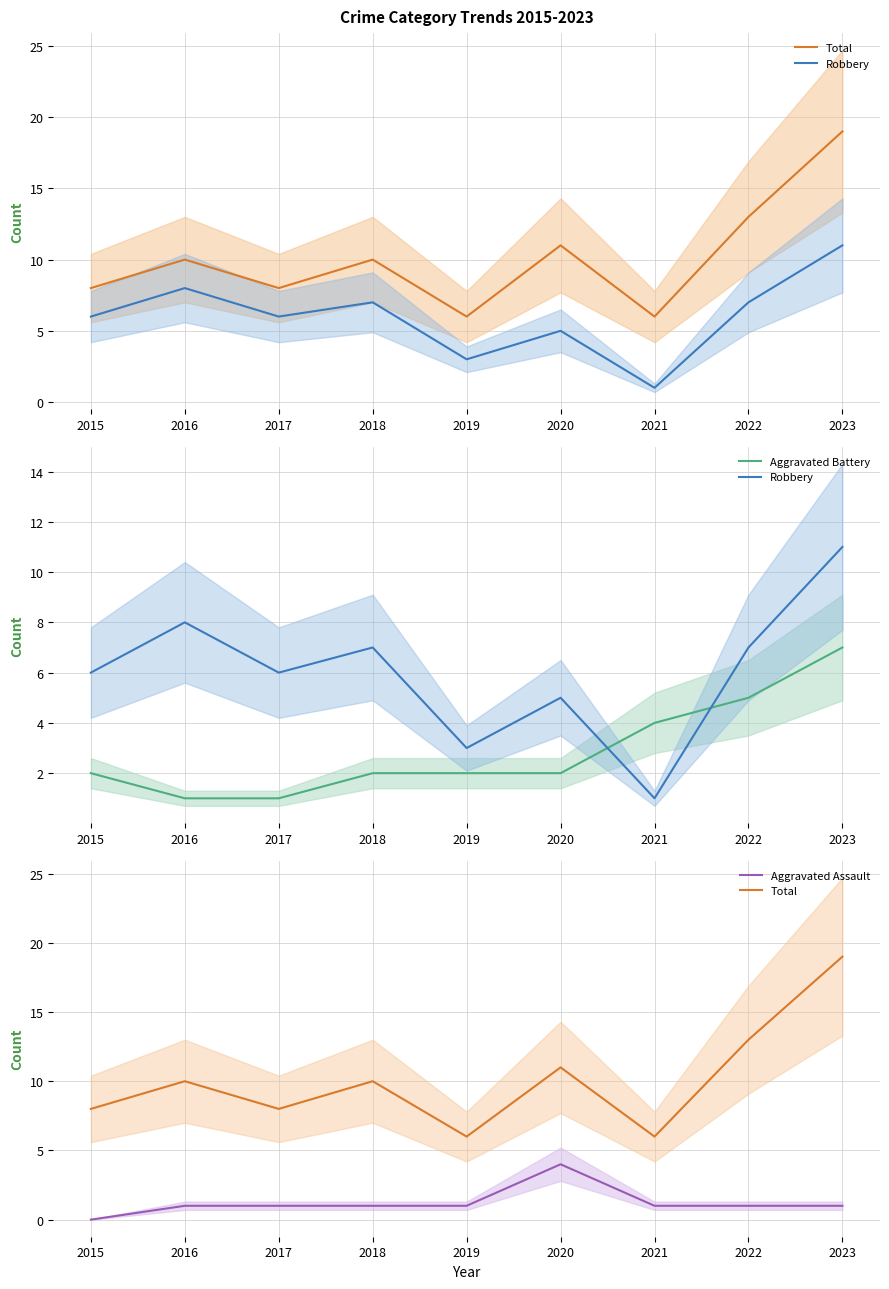

Reading left to right, extract all data points from this chart.

Total: 8	10	8	10	6	11	6	13	19
Robbery: 6	8	6	7	3	5	1	7	11
Aggravated Battery: 2	1	1	2	2	2	4	5	7
Aggravated Assault: 0	1	1	1	1	4	1	1	1